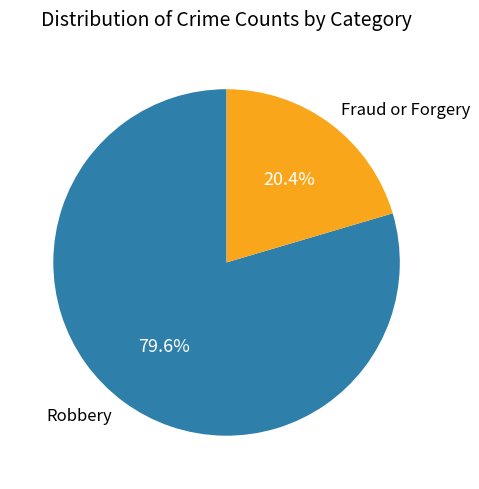

What percentage is the Robbery slice, to the nearest percent?

80%